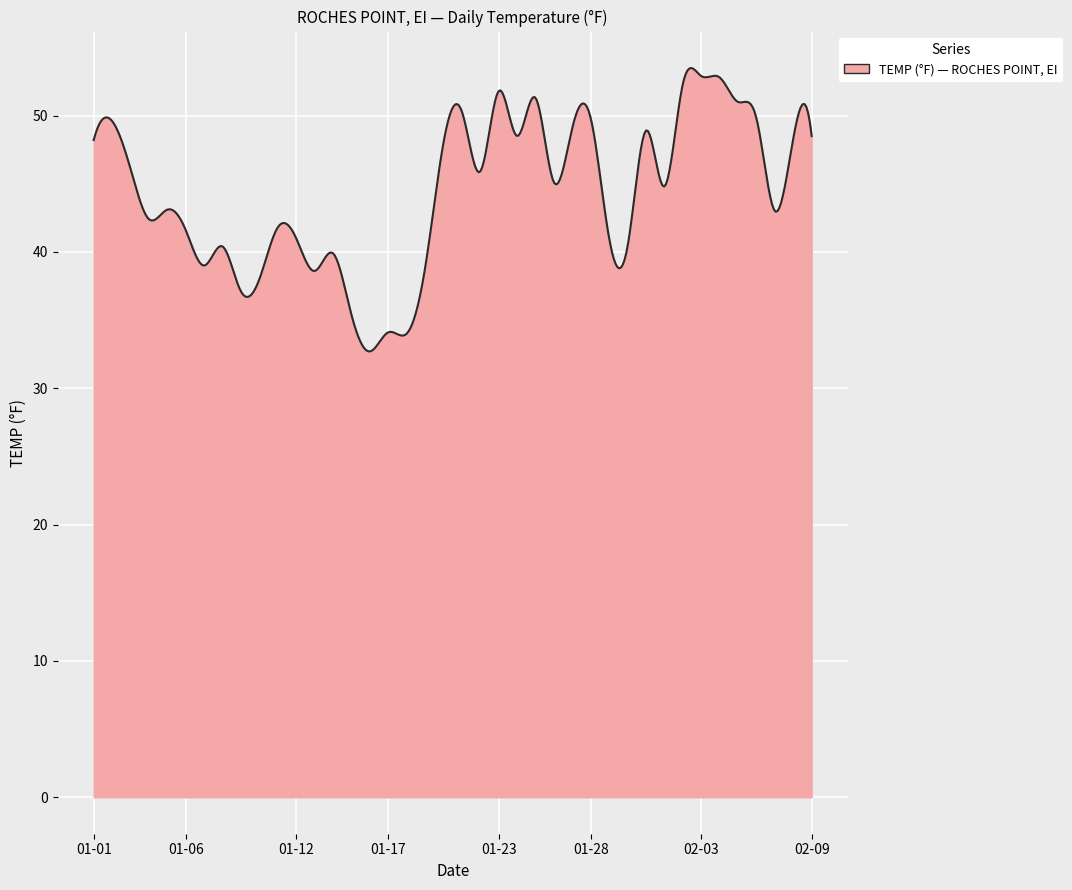

What is the difference between the maximum and minimum values?

20.8